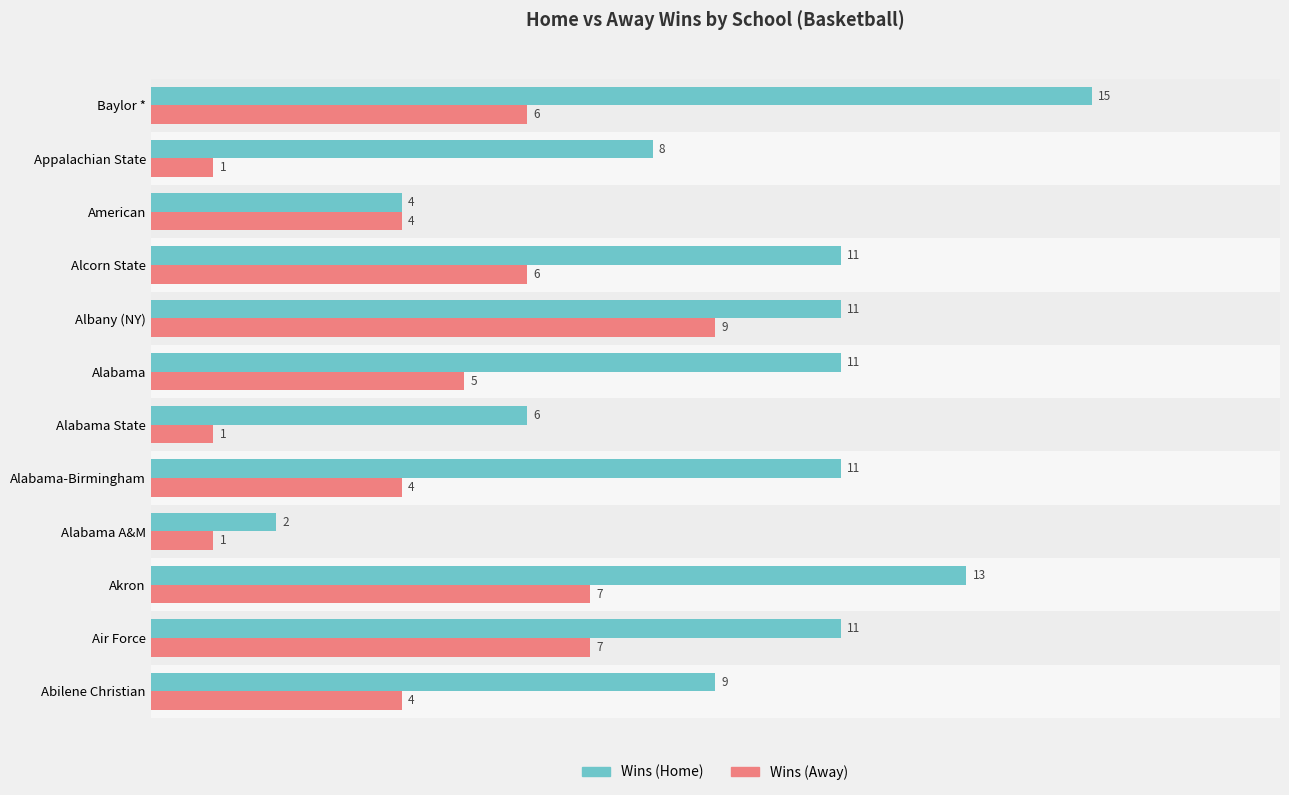

What is the difference between the maximum and second lowest values in the Wins (Away) series?

8